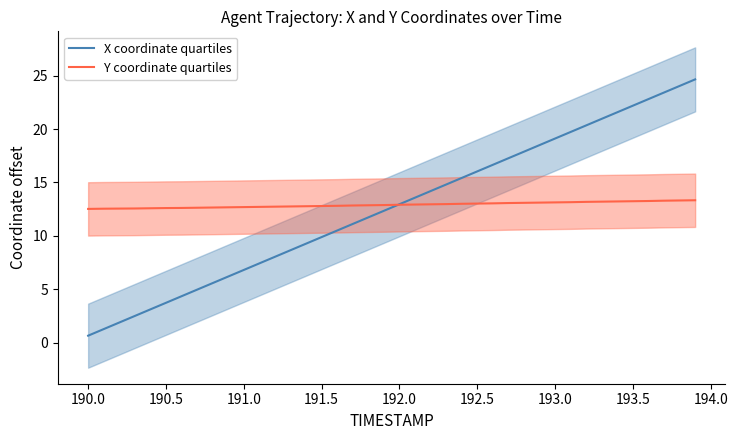

Is it true that Y coordinate quartiles equals 6.0 at 191.5?

False